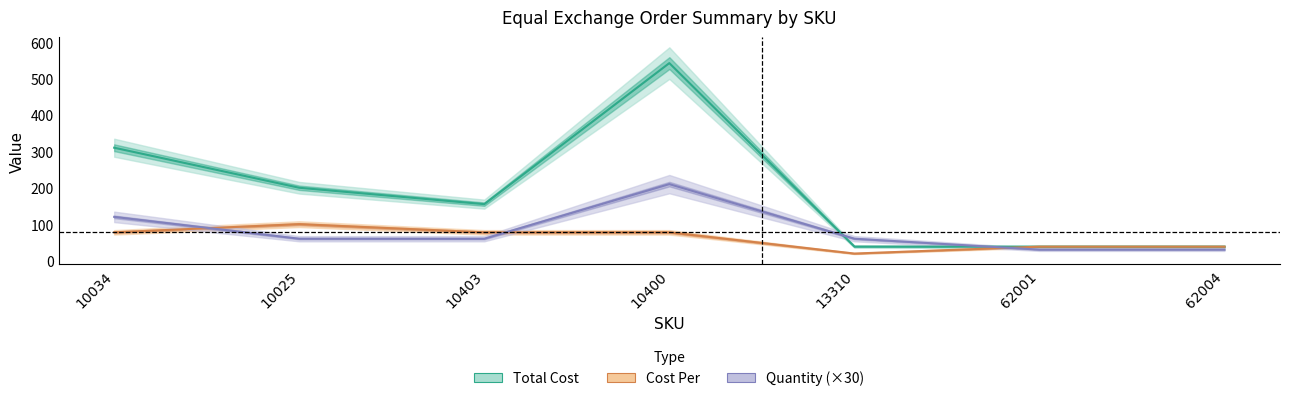

Reading left to right, extract all data points from this chart.

Total Cost: 310.0	200.0	155.0	542.5	38.4	38.1	38.1
Quantity: 120.0	60.0	60.0	210.0	60.0	30.0	30.0
Cost Per: 77.5	100.0	77.5	77.5	19.2	38.1	38.1